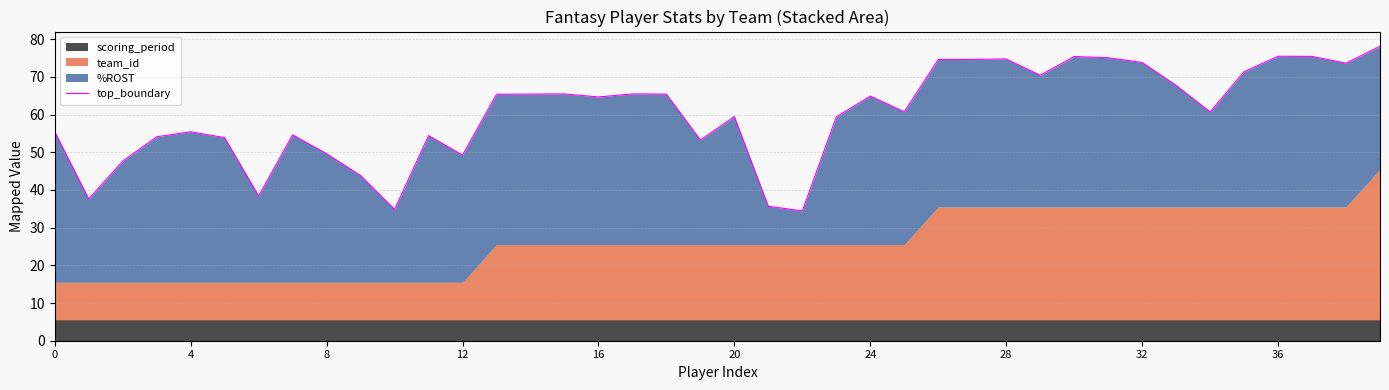

Reading left to right, extract all data points from this chart.

55.5	37.6	47.7	54.1	55.4	53.9	38.4	54.6	49.6	43.8	34.9	54.4	49.3	65.4	65.4	65.5	64.7	65.5	65.4	53.3	59.5	35.7	34.5	59.4	64.9	60.7	74.6	74.6	74.7	70.4	75.4	75.1	73.8	67.7	60.7	71.4	75.5	75.4	73.6	78.1